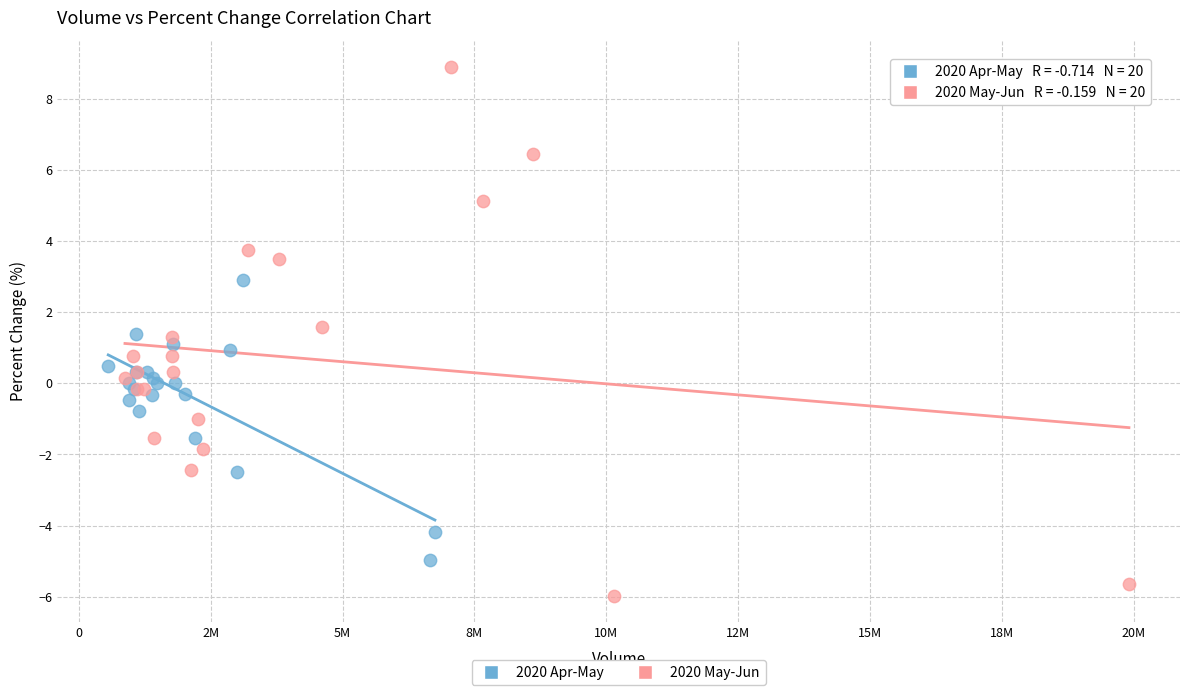

Which series has the largest Y range (max minus min)?

2020 May-Jun